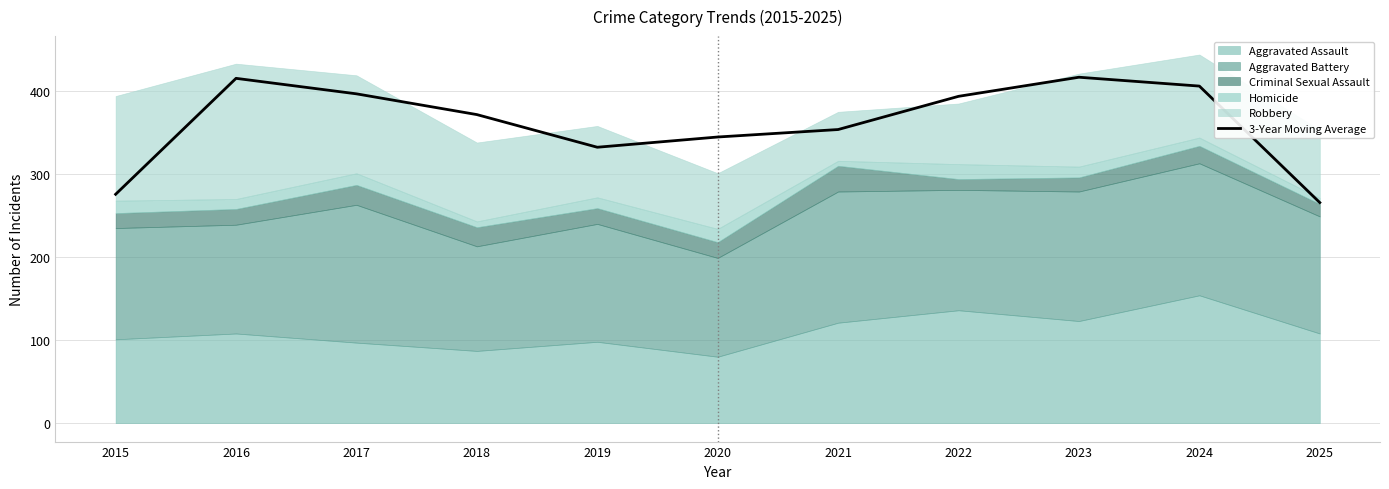

At which label does the data first exceed 371?

2016